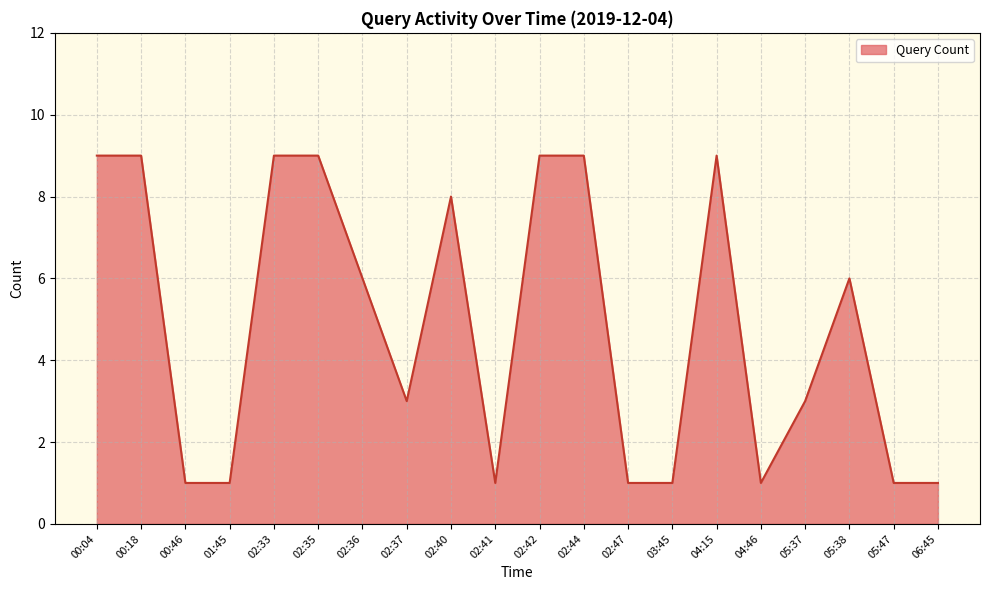

What position from the left is 04:46?

16